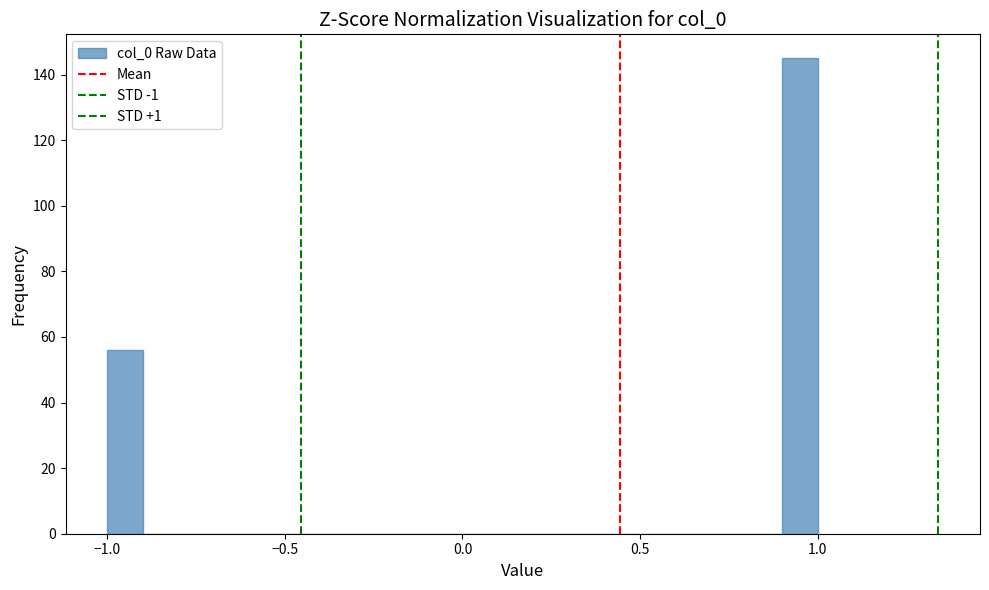

Around what value on the x-axis is the tallest bar? Give the approximate position of its centre, as read against the axis.

0.95